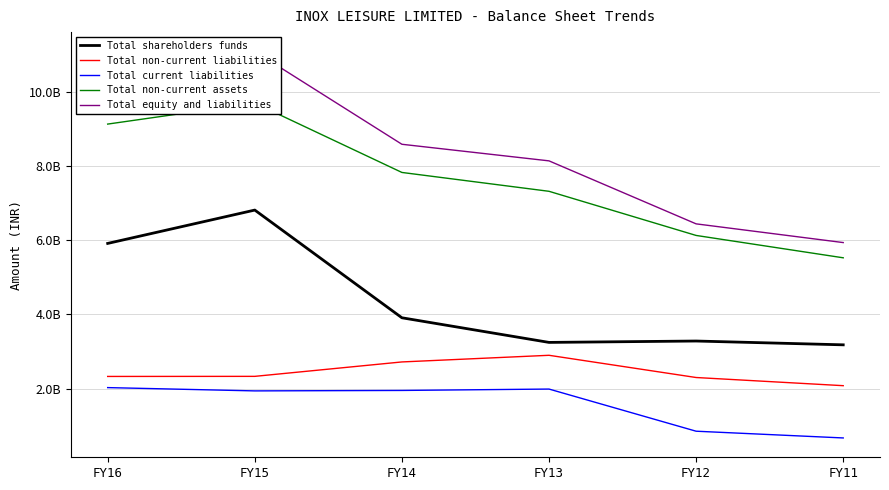

At which label does Total non-current liabilities first exceed 2331583000?

FY14